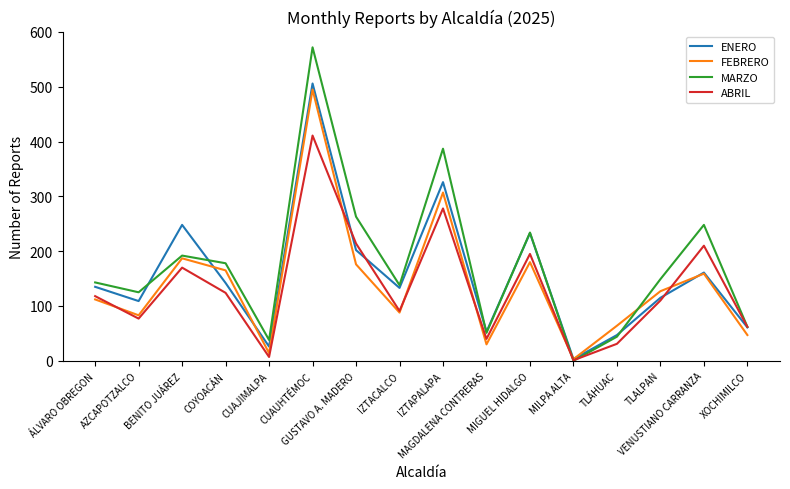

Which series has the largest range (max minus min)?

MARZO